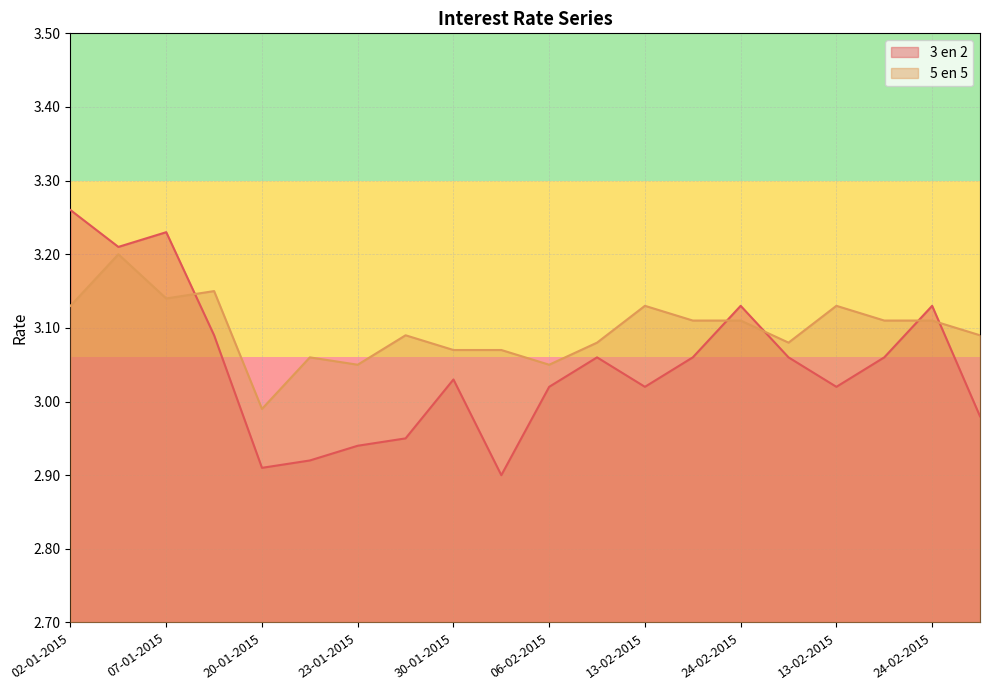

Which series has the widest spread of values?

3 en 2